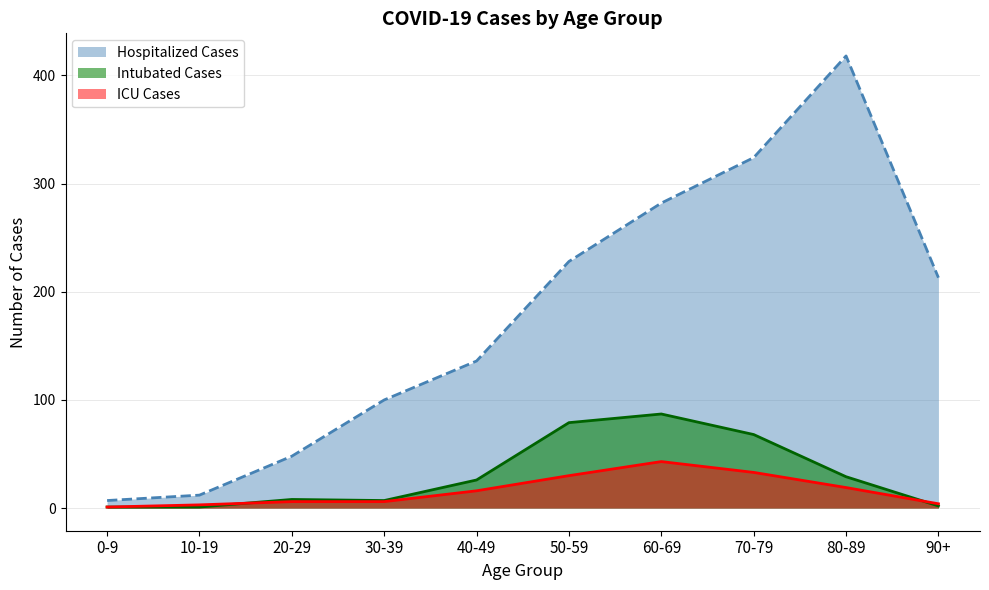

Between 70-79 and 10-19, which is larger?

70-79